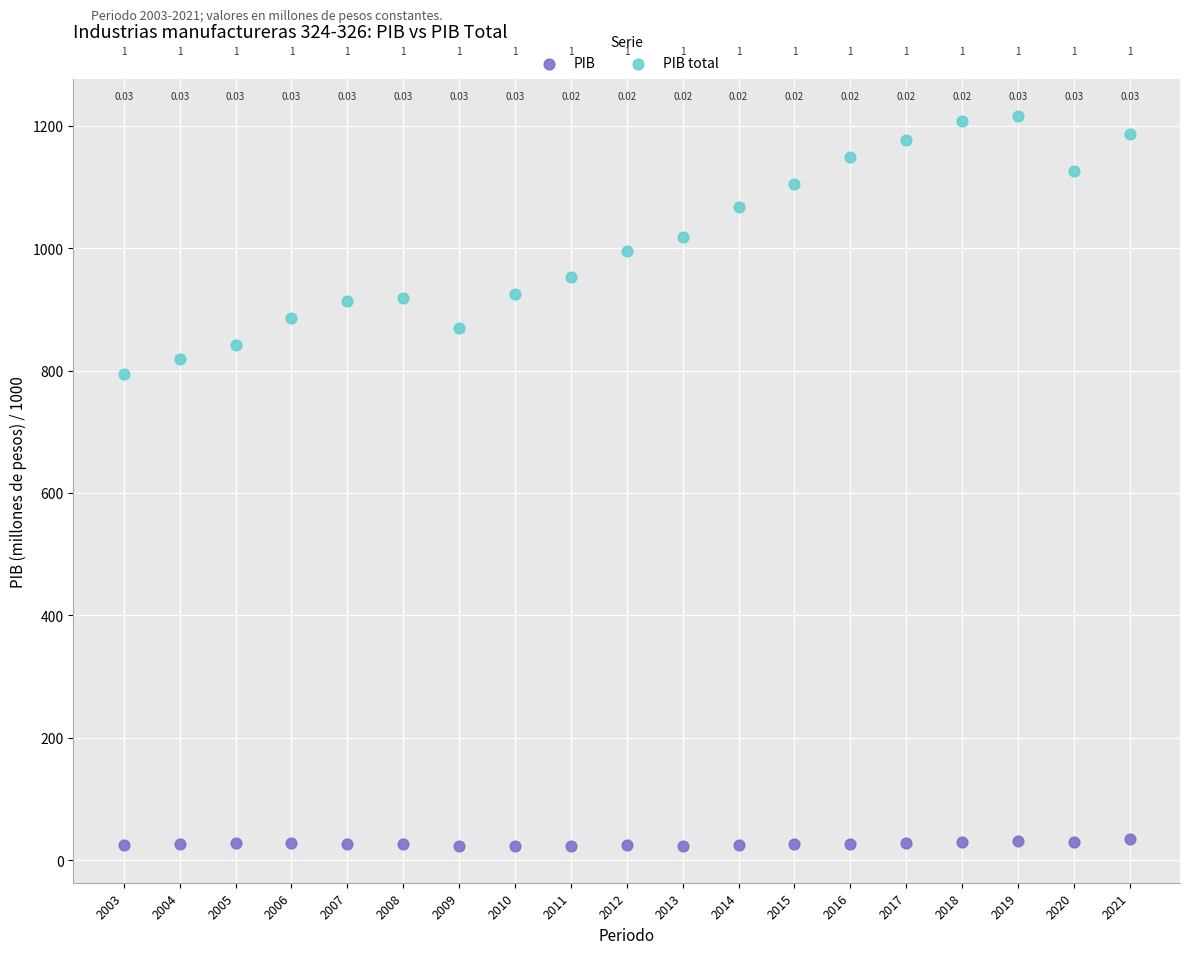

Which series contains the lowest Y value?

PIB